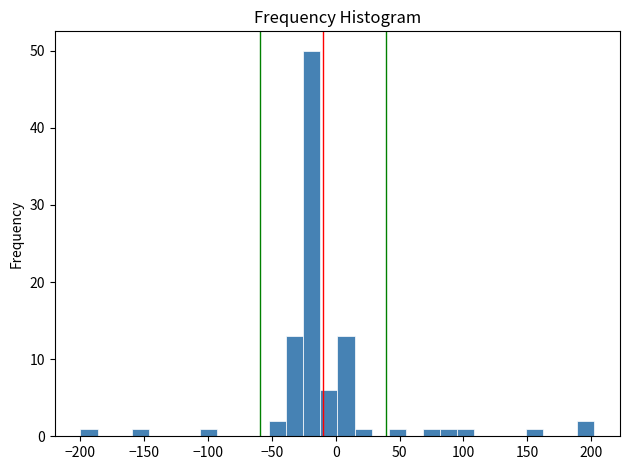

Read against the x-axis, roughly where is the centre of the tallest bar?

-20